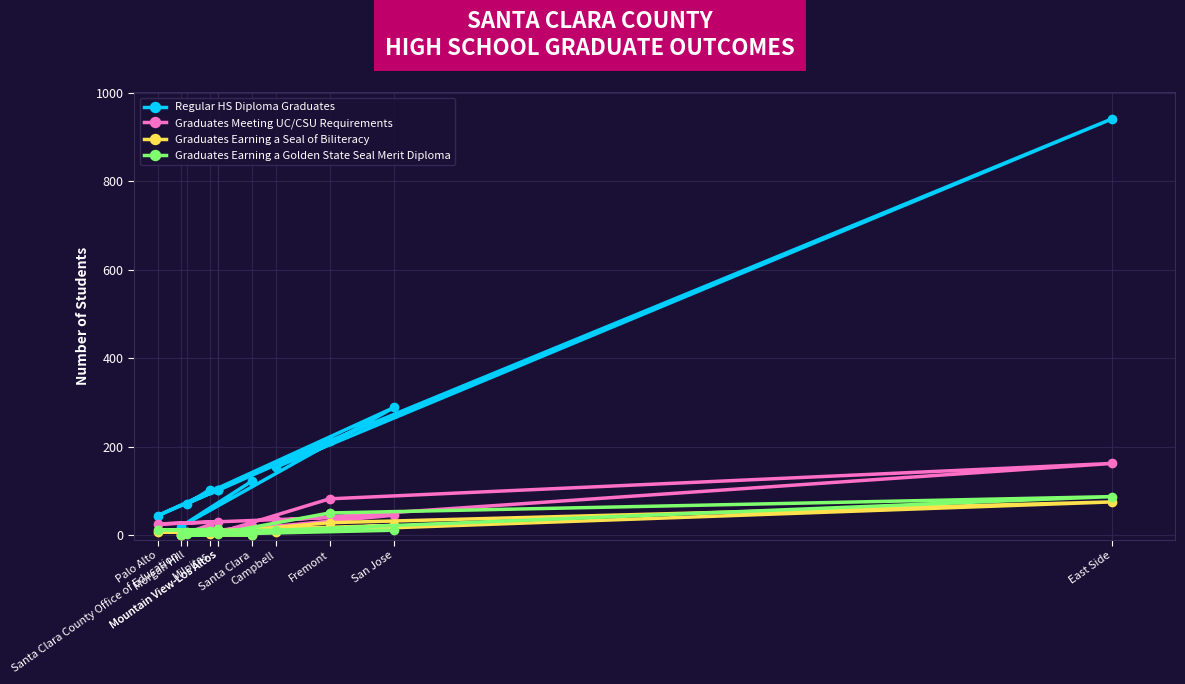

Reading right to left, extract all data points from this chart.

Regular HS Diploma Graduates: Santa Clara=122	Santa Clara County Office of Education=19	San Jose=289	Palo Alto=44	Mountain View-Los Altos=102	Morgan Hill=71	Milpitas=103	Mountain View-Los Altos=101	Fremont=213	East Side=941	Campbell=154
Graduates Meeting UC/CSU Requirements: Santa Clara=20	Santa Clara County Office of Education=0	San Jose=45	Palo Alto=25	Mountain View-Los Altos=30	Morgan Hill=5	Milpitas=15	Mountain View-Los Altos=5	Fremont=82	East Side=162	Campbell=33
Graduates Earning a Seal of Biliteracy: Santa Clara=0	Santa Clara County Office of Education=0	San Jose=22	Palo Alto=6	Mountain View-Los Altos=9	Morgan Hill=8	Milpitas=3	Mountain View-Los Altos=6	Fremont=28	East Side=75	Campbell=7
Graduates Earning a Golden State Seal Merit Diploma: Santa Clara=0	Santa Clara County Office of Education=0	San Jose=11	Palo Alto=11	Mountain View-Los Altos=13	Morgan Hill=2	Milpitas=9	Mountain View-Los Altos=3	Fremont=50	East Side=87	Campbell=11